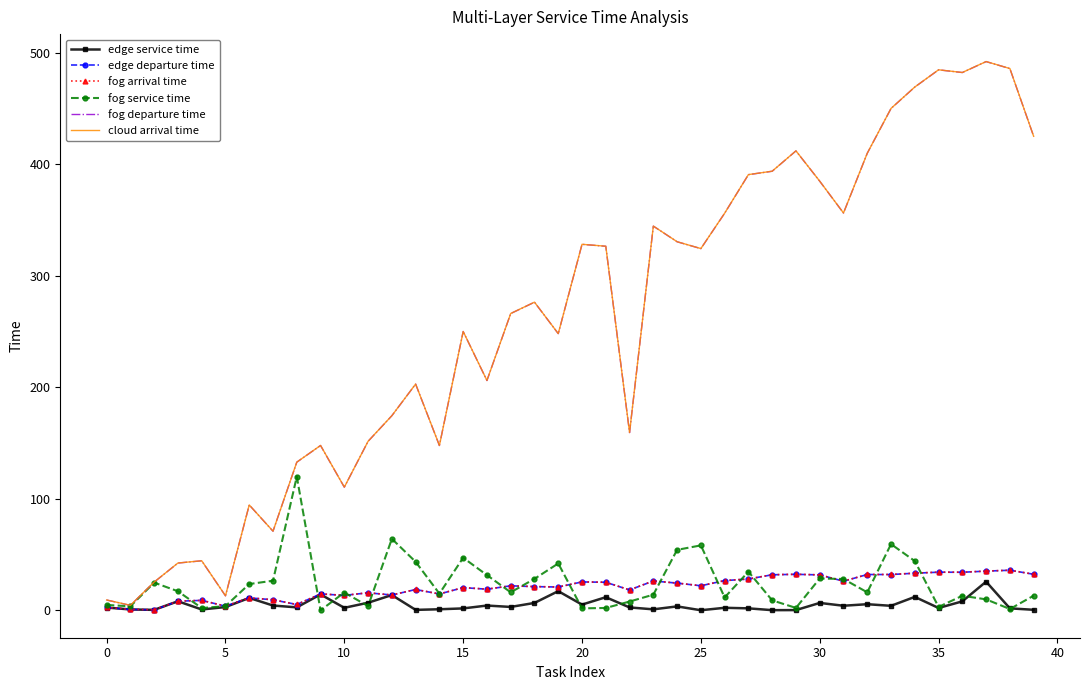

True or false: fog service time has a value of 50.0 at 30.

False